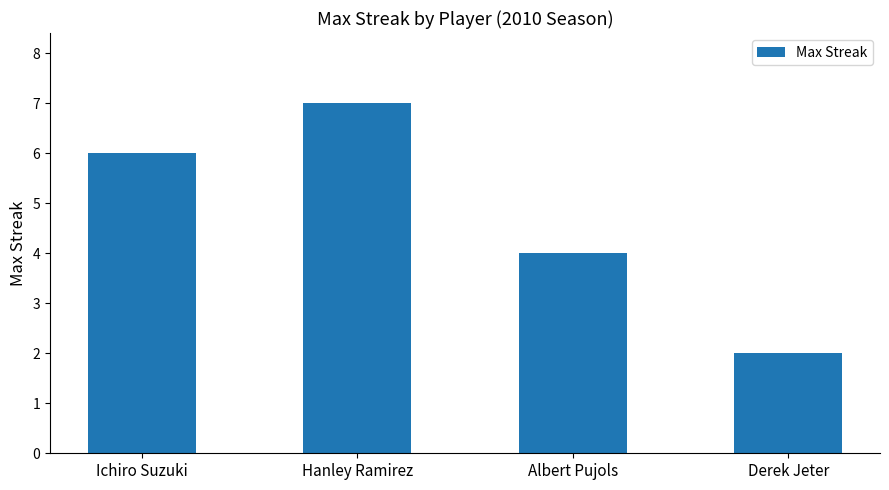

What is the difference between the maximum and second lowest values?

3